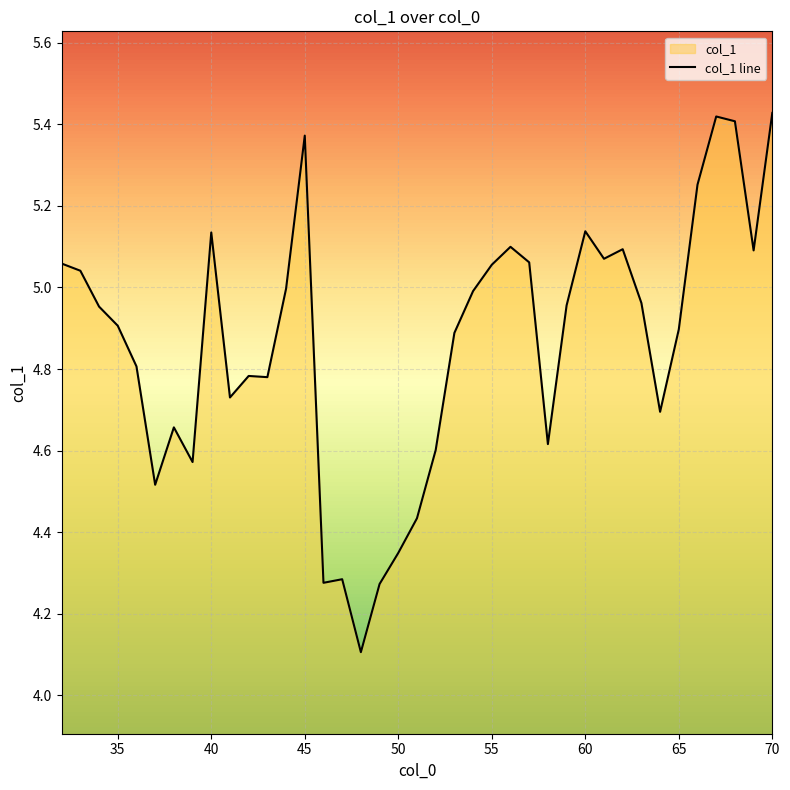

The value at 65 is 4.9. True or false?

True